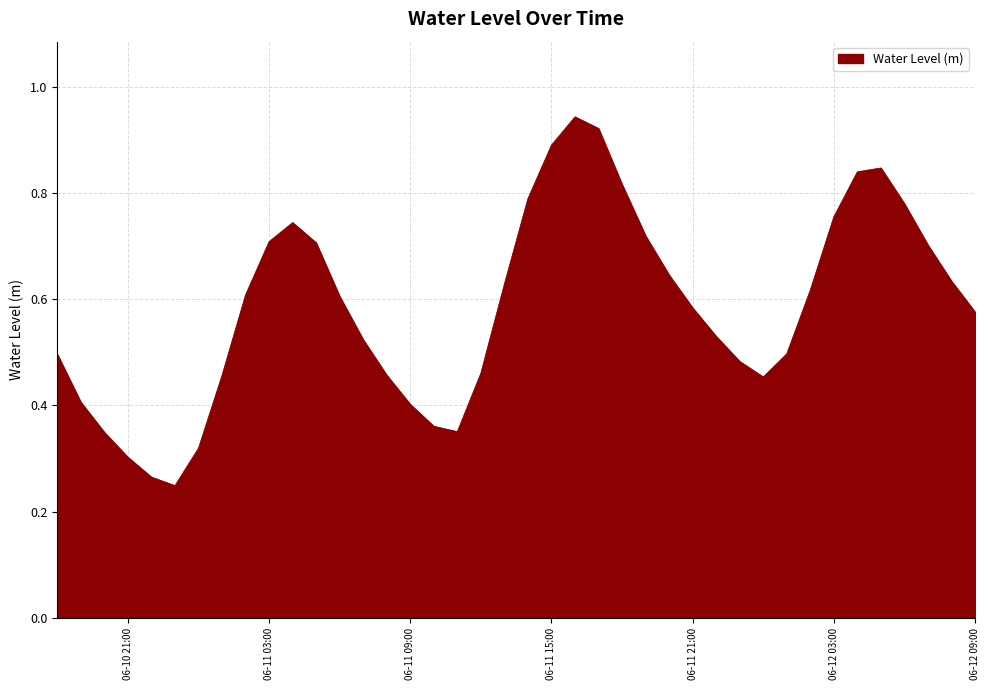

How many lines are shown in the chart?

1